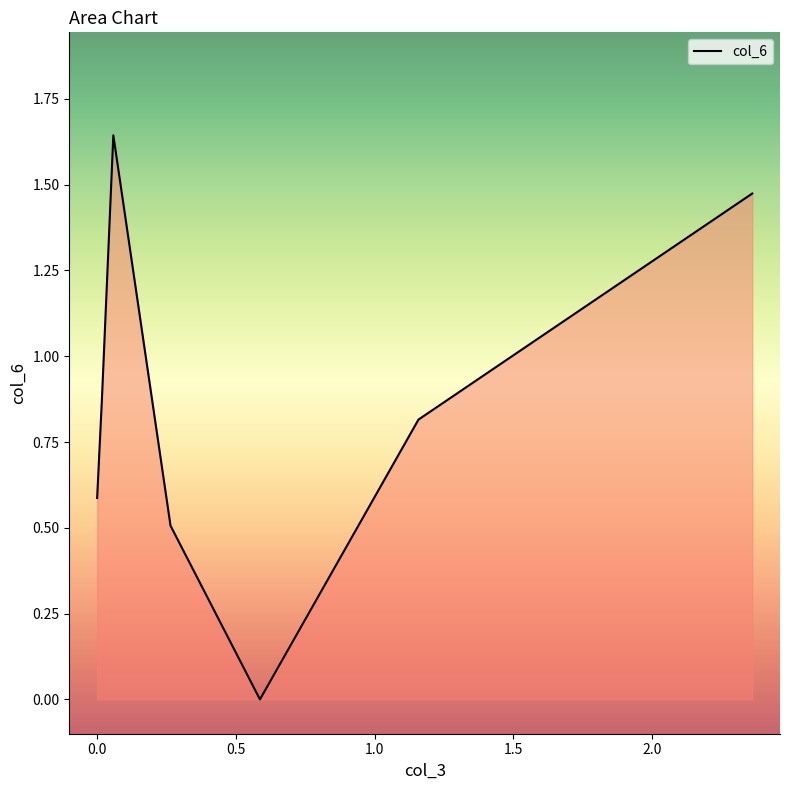

What is the difference between the maximum and second lowest values?

1.1